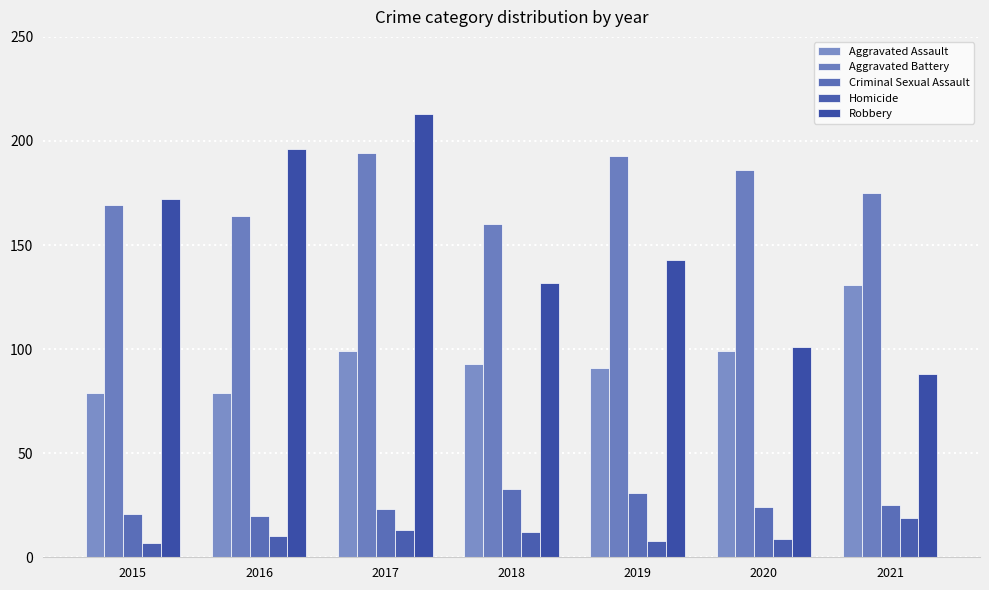

Where is Robbery nearest to the value 150?

2019